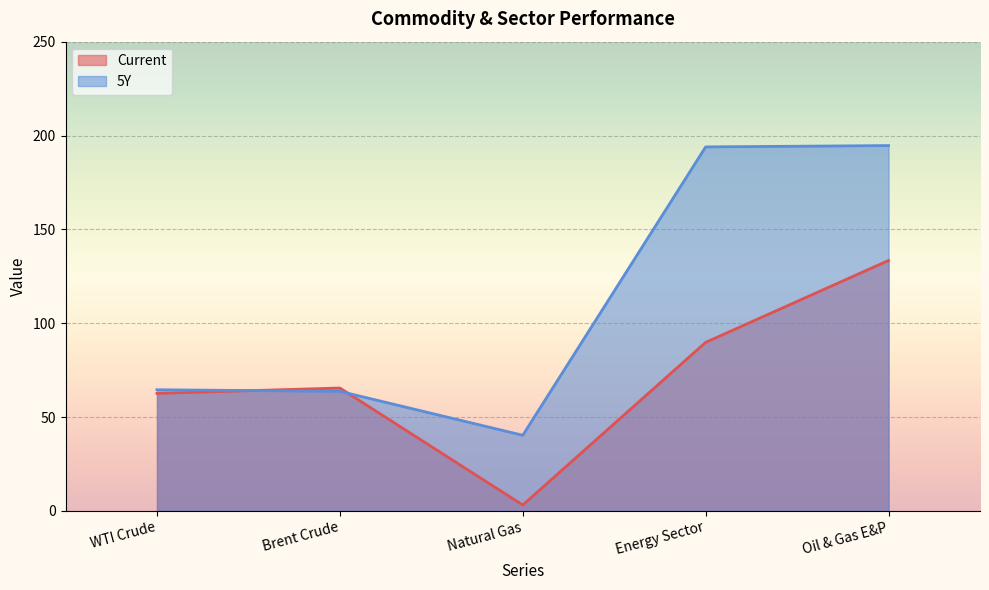

At which category does Current reach its first local valley?

Natural Gas